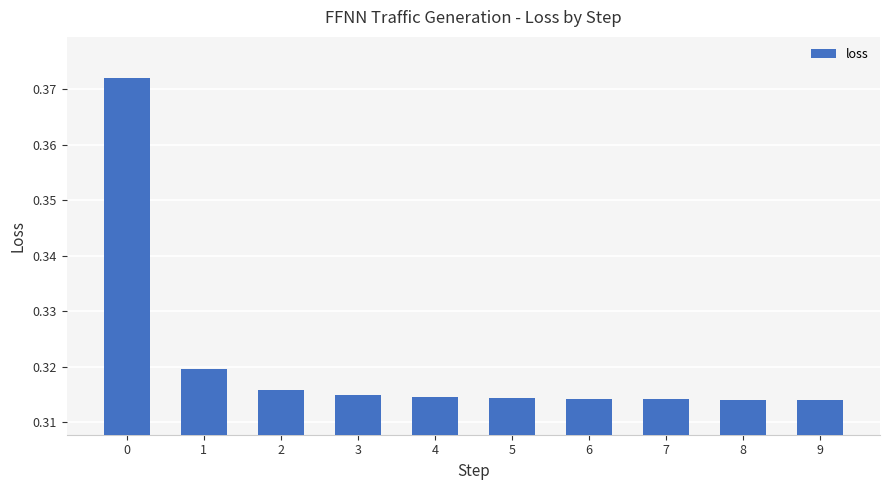

Does the chart contain any negative values?

No